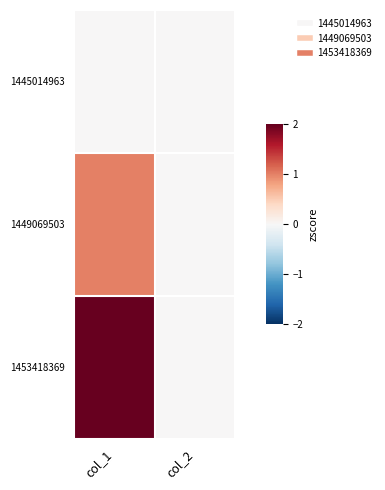

What is the total value across all series at col_1?

3